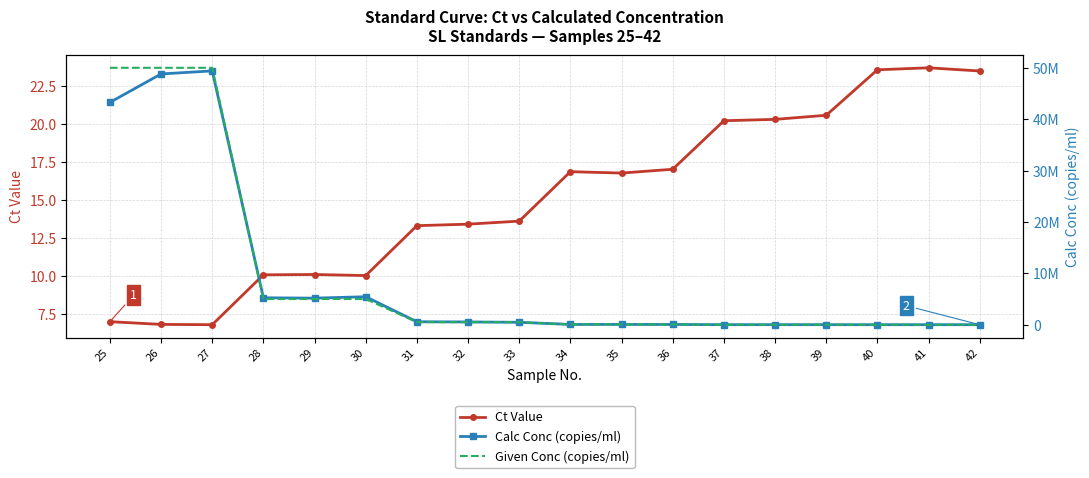

List the labels in order of Calc Conc (copies/ml) value, smallest first.

41, 40, 42, 39, 38, 37, 36, 34, 35, 33, 32, 31, 29, 28, 30, 25, 26, 27